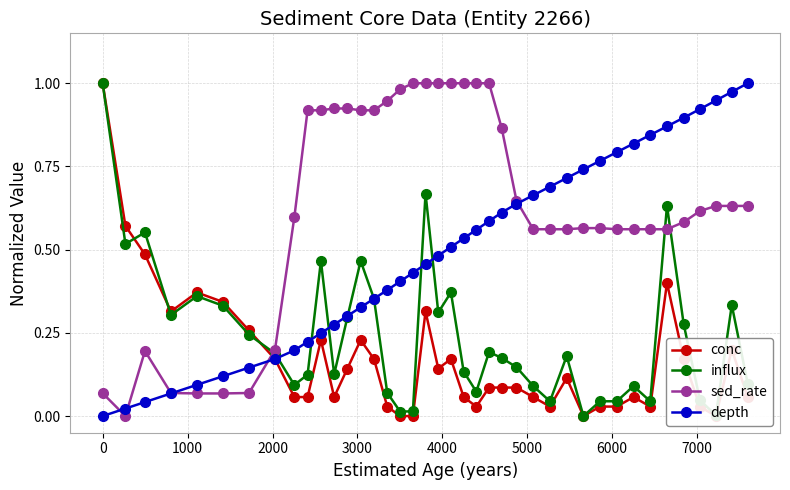

True or false: depth has more than 1 points higher than both neighbors.

False